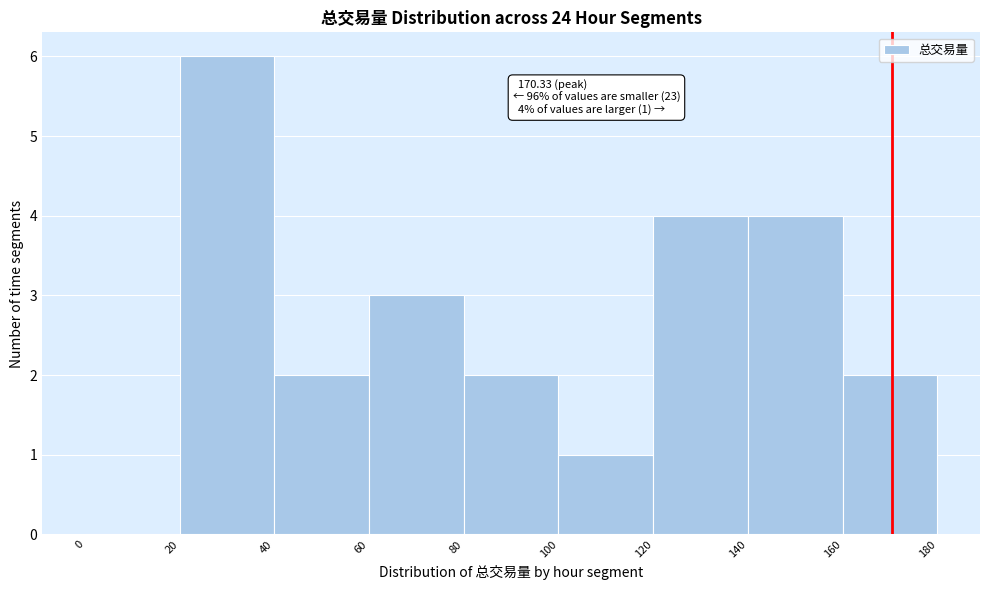

Over which range of the x-axis is the bar tallest?

20 to 40